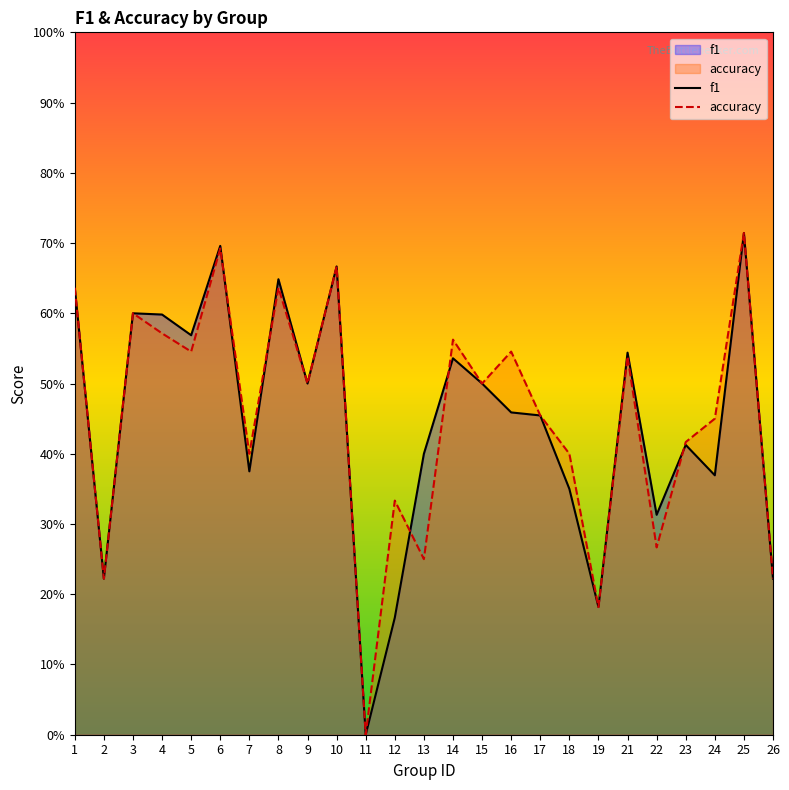

Does the chart have visible grid lines?

No